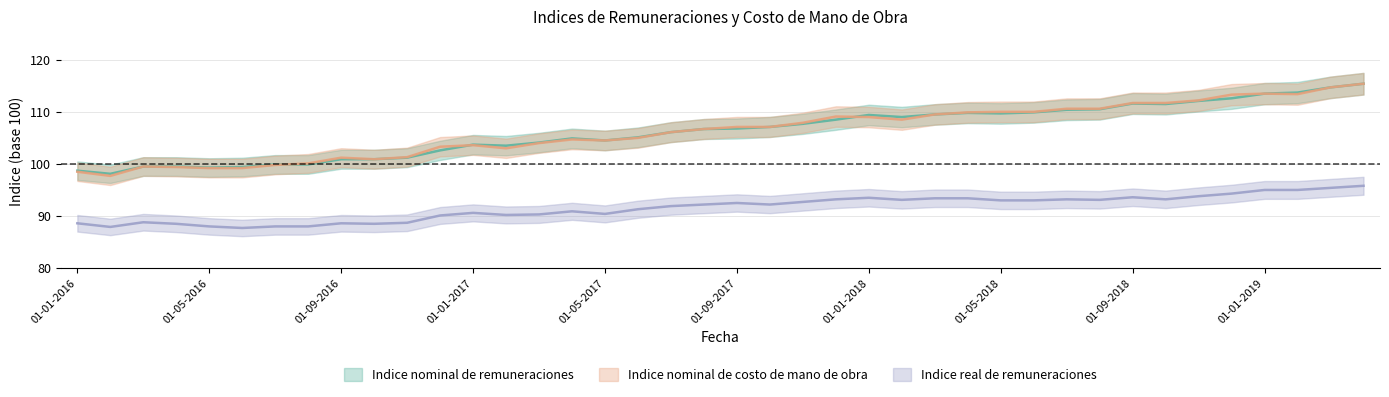

What is the sum of all Indice real de remuneraciones values?

3661.6